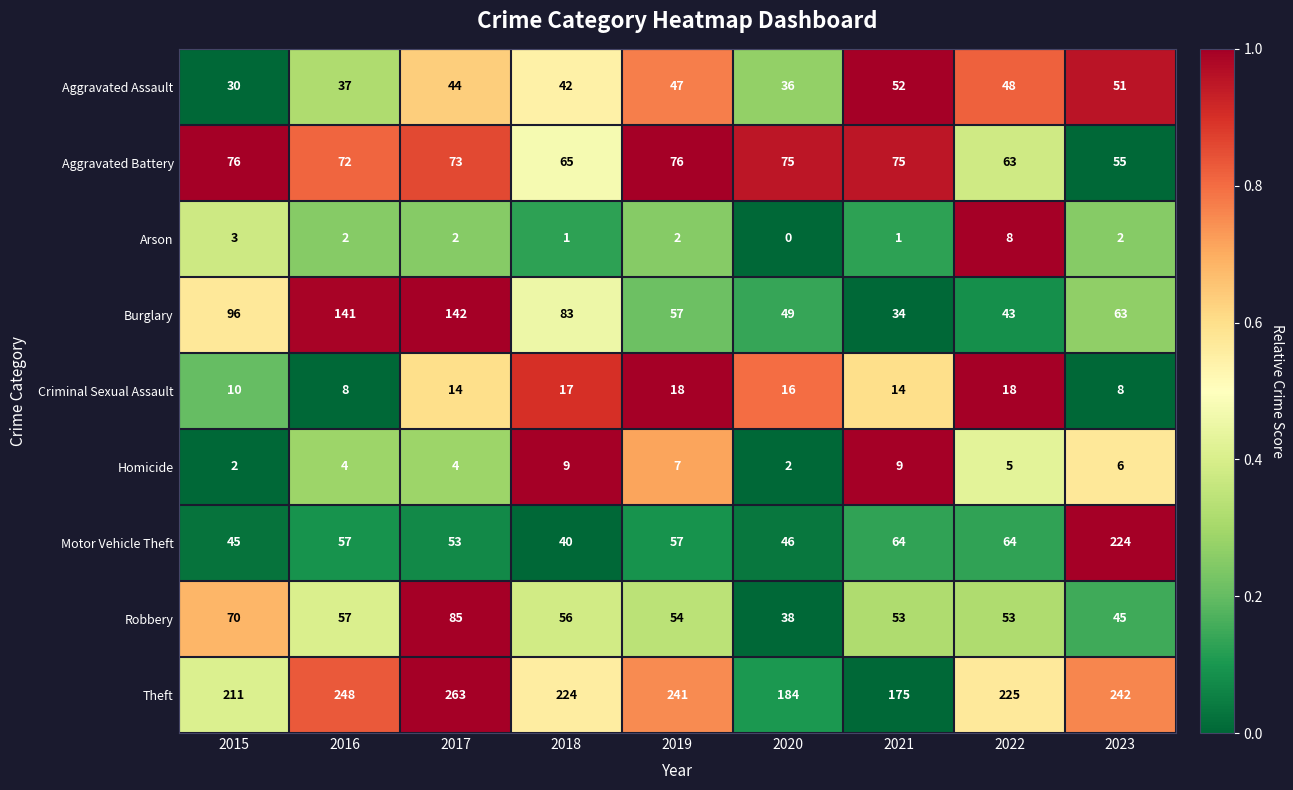

Count the number of data series in this chart.

9